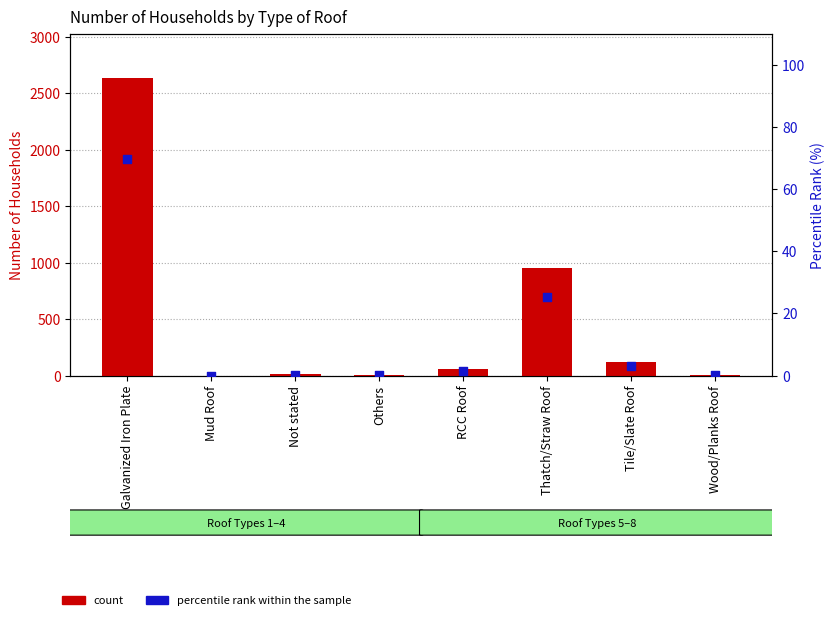

Which series contains the highest Y value?

count